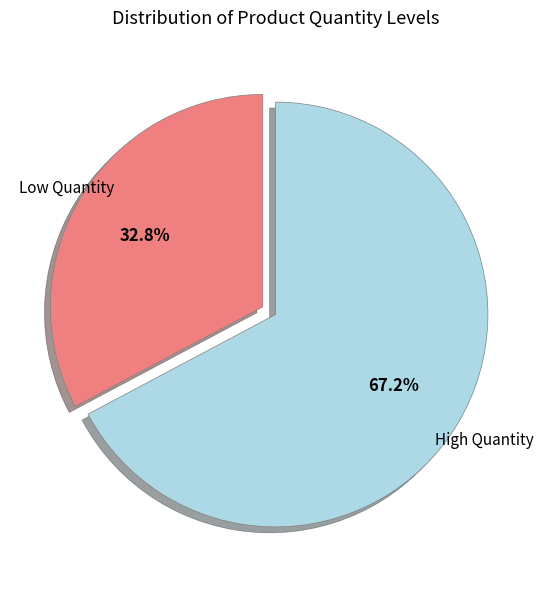

Does any single category account for the majority?

Yes